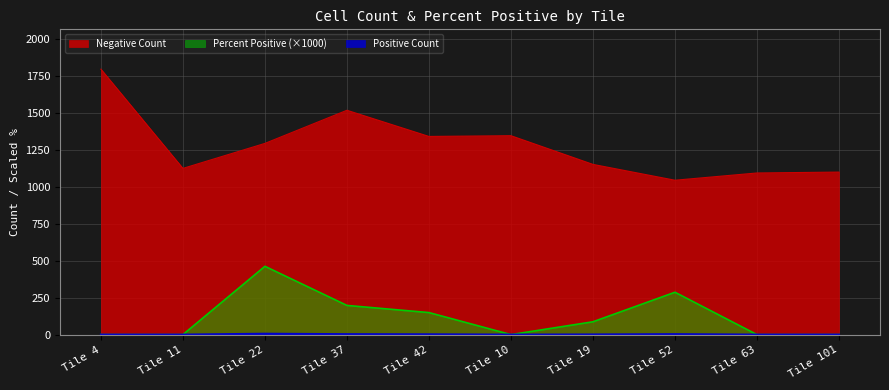

Reading right to left, what are all the values shown in this chart?

Negative Count: Tile 101=1099.0	Tile 63=1093.0	Tile 52=1044.0	Tile 19=1151.0	Tile 10=1345.0	Tile 42=1340.0	Tile 37=1517.0	Tile 22=1293.0	Tile 11=1124.0	Tile 4=1795.0
Positive Count: Tile 101=0.0	Tile 63=0.0	Tile 52=3.0	Tile 19=1.0	Tile 10=0.0	Tile 42=2.0	Tile 37=3.0	Tile 22=6.0	Tile 11=0.0	Tile 4=0.0
Percent Positive: Tile 101=0.0	Tile 63=0.0	Tile 52=286.5	Tile 19=86.8	Tile 10=0.0	Tile 42=149.0	Tile 37=197.4	Tile 22=461.9	Tile 11=0.0	Tile 4=0.0